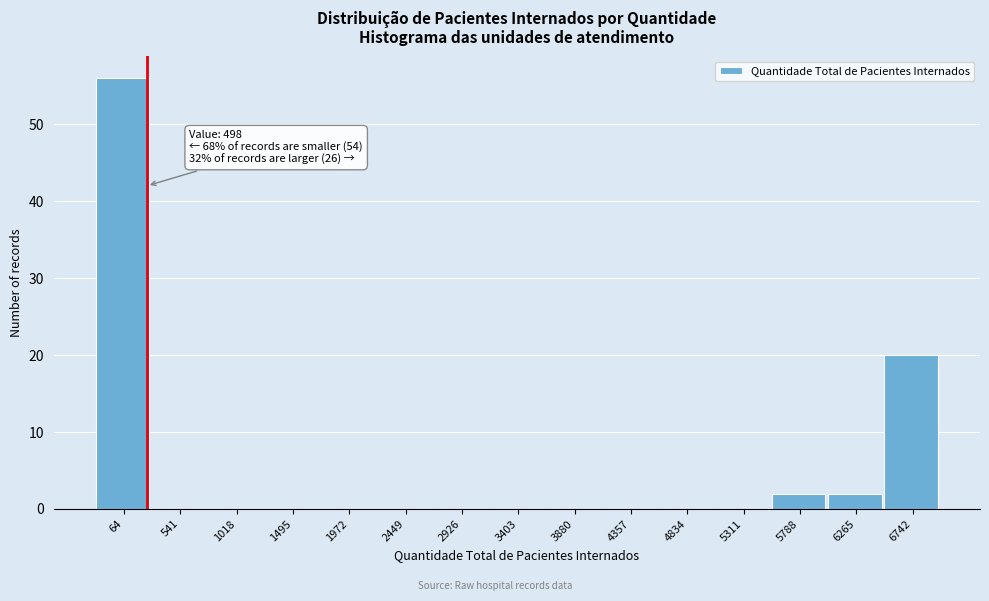

Reading left to right, list all the values displayed in this chart.

64=56	541=0	1018=0	1495=0	1972=0	2449=0	2926=0	3403=0	3880=0	4357=0	4834=0	5311=0	5788=2	6265=2	6742=20